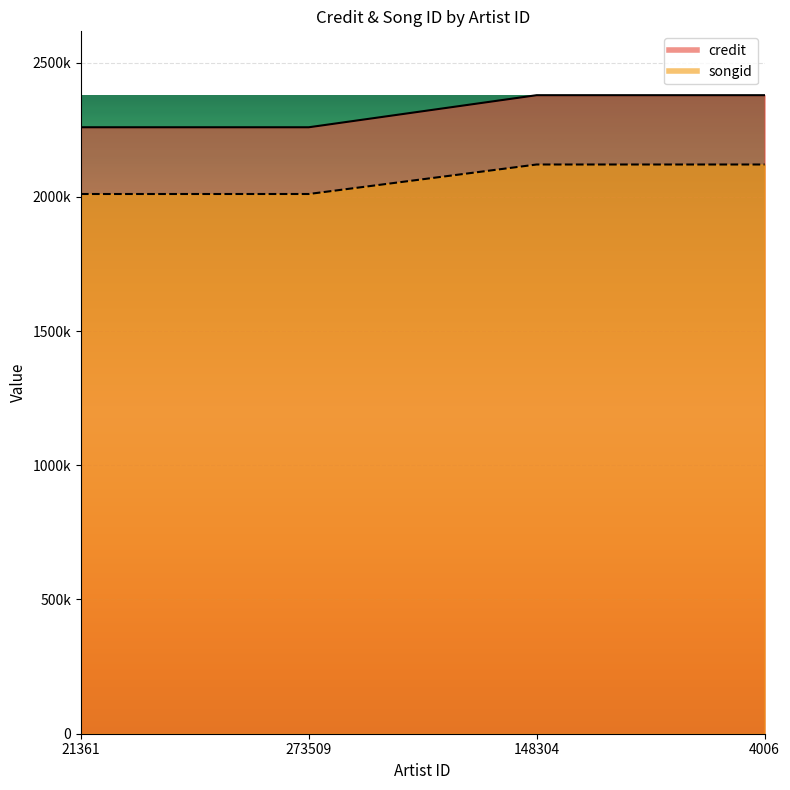

Rank the series by their average value, from lowest to highest.

songid, credit